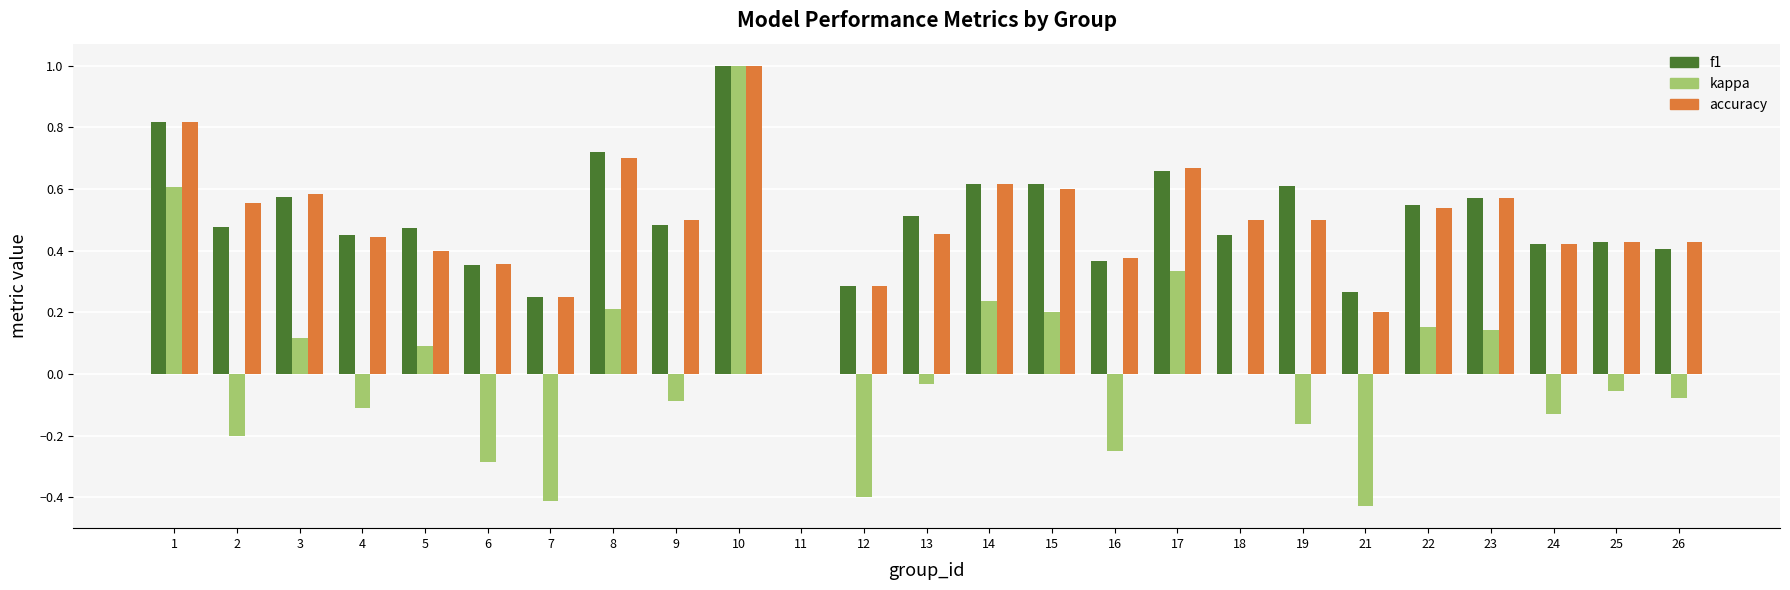

How many values in the f1 series exceed 0?

24